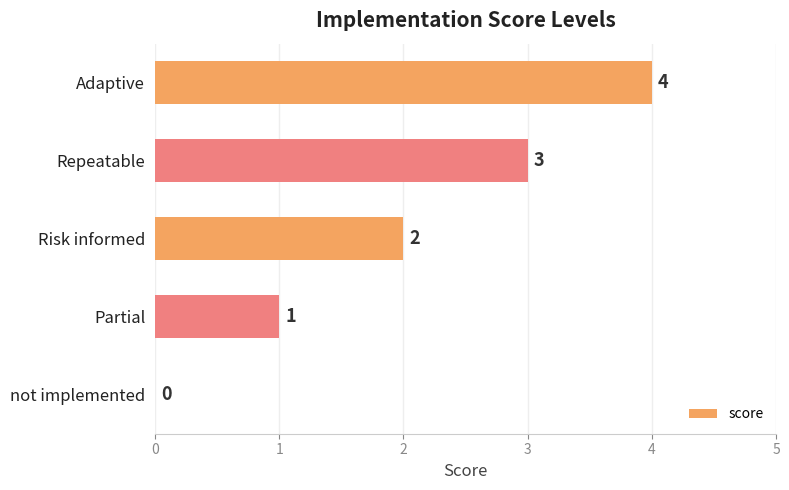

What is the average value?

2